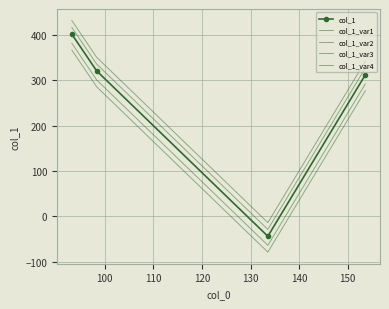

Rank the series by their maximum value, from lowest to highest.

col_1_var4, col_1_var2, col_1, col_1_var1, col_1_var3